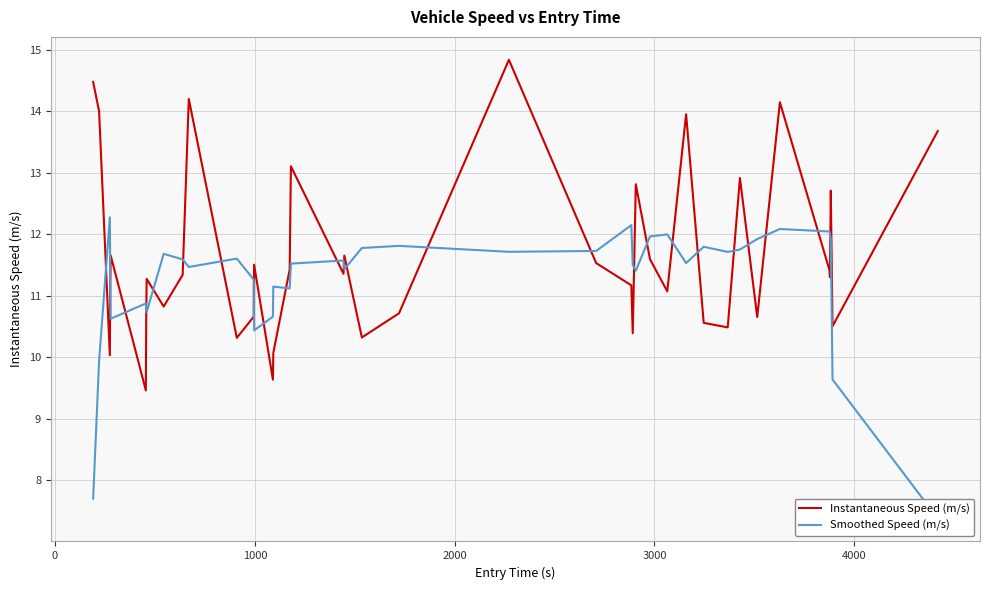

What is the minimum value for Instantaneous Speed (m/s)?

9.5